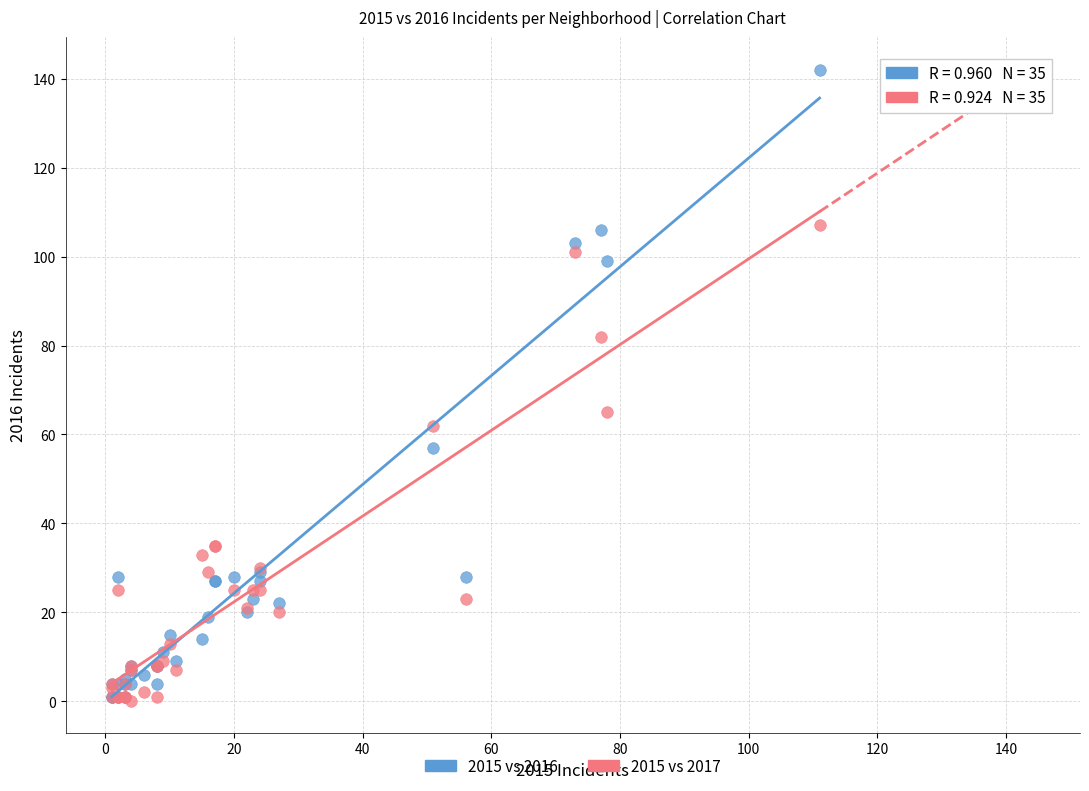

In the 2015 vs 2016 series, what Y value is closest to 71?

57